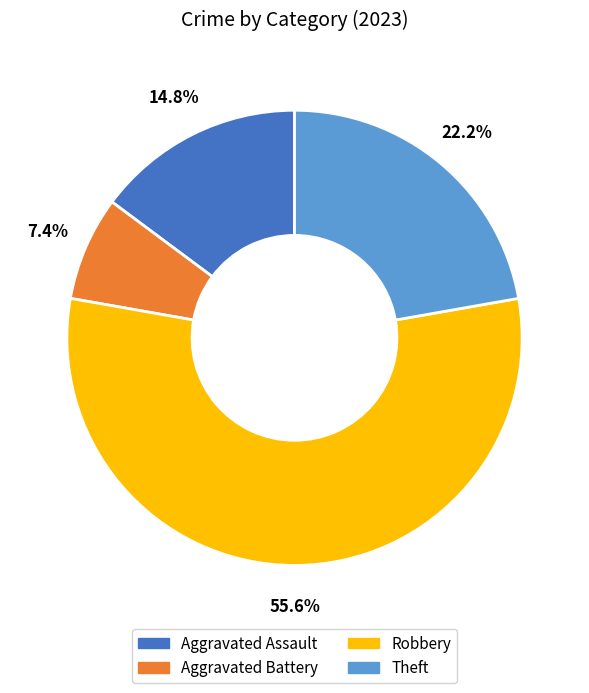

Is there any slice that represents more than half of the pie?

Yes